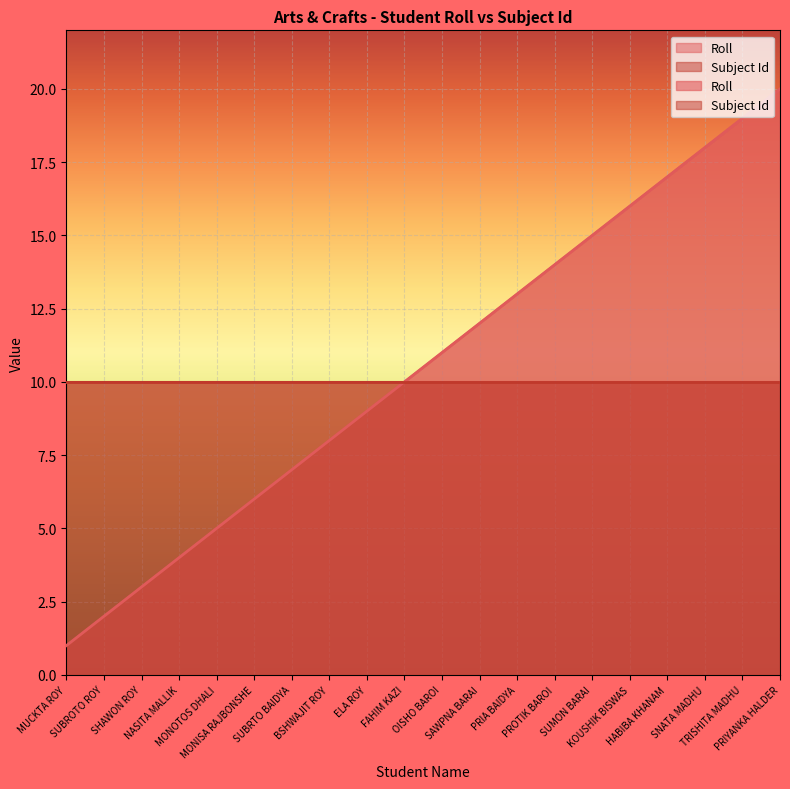

Reading left to right, what are all the values shown in this chart?

1	2	3	4	5	6	7	8	9	10	11	12	13	14	15	16	17	18	19	20